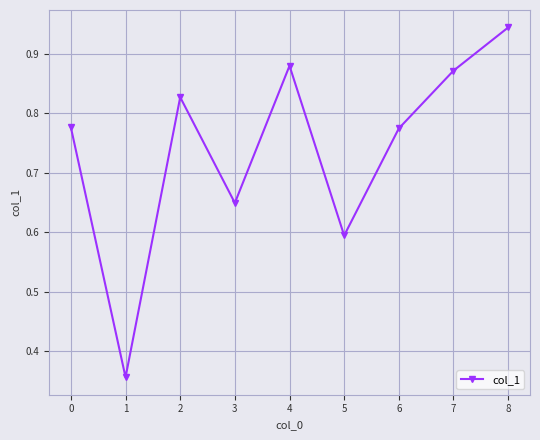

At which category does the data reach its first local peak?

2